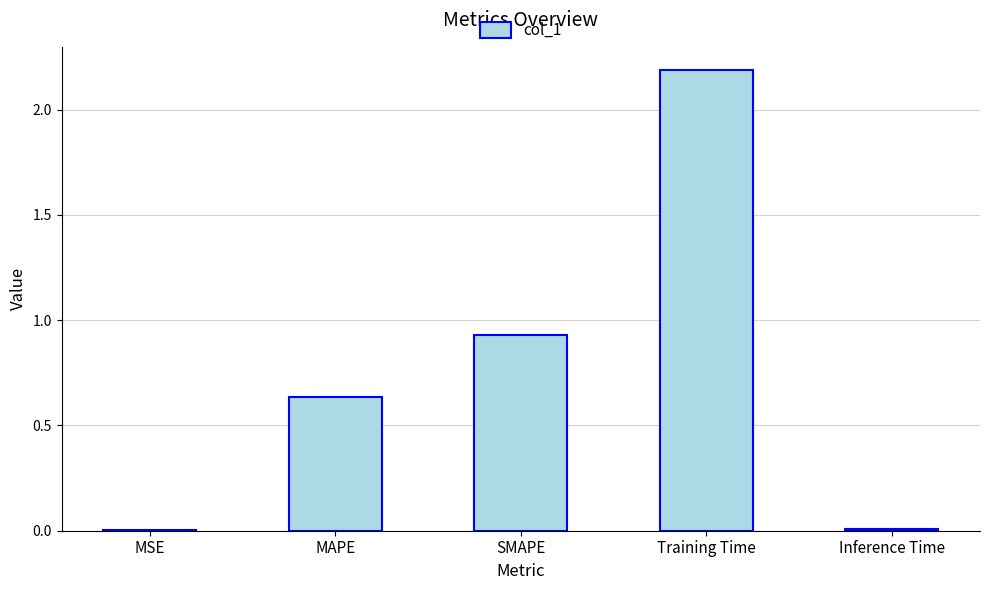

Which category has the highest value across all series?

Training Time